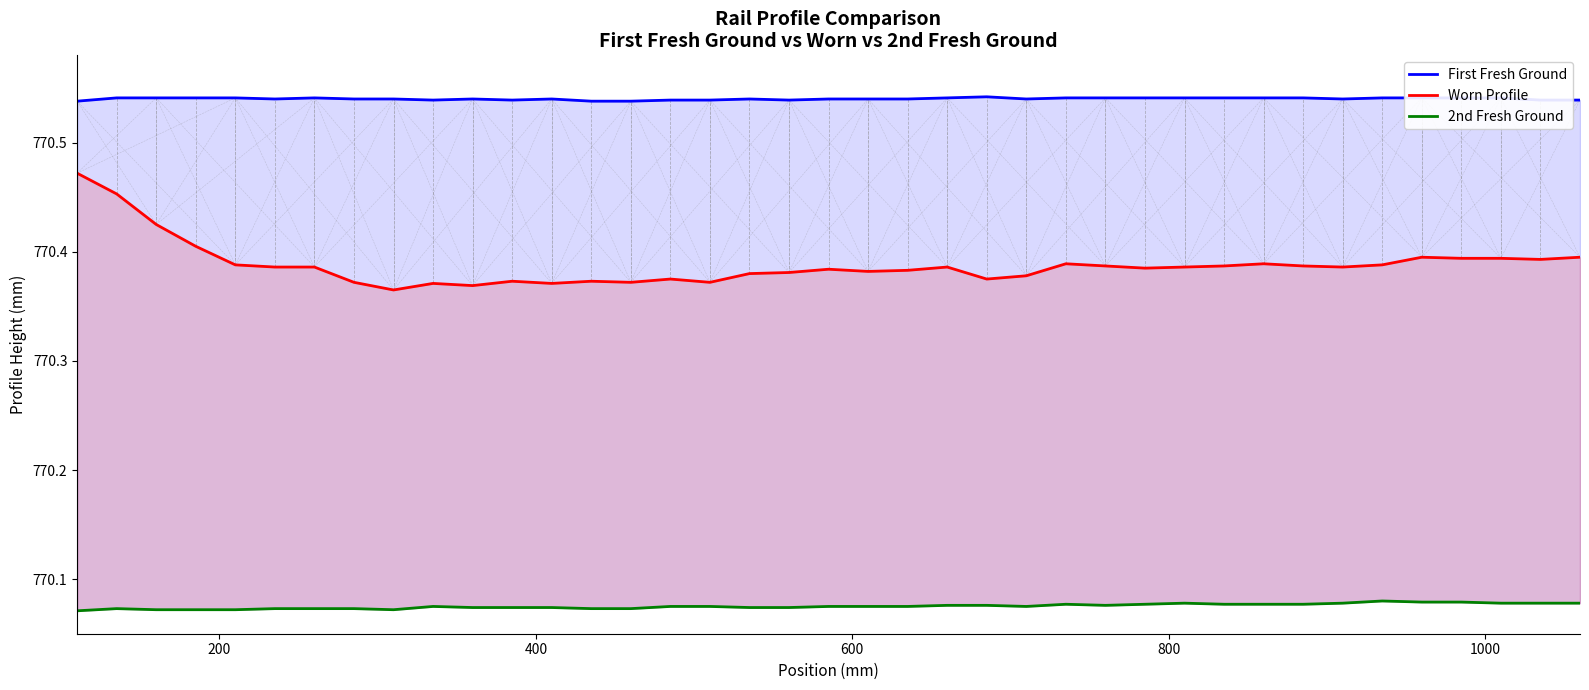

Count the number of data series in this chart.

3